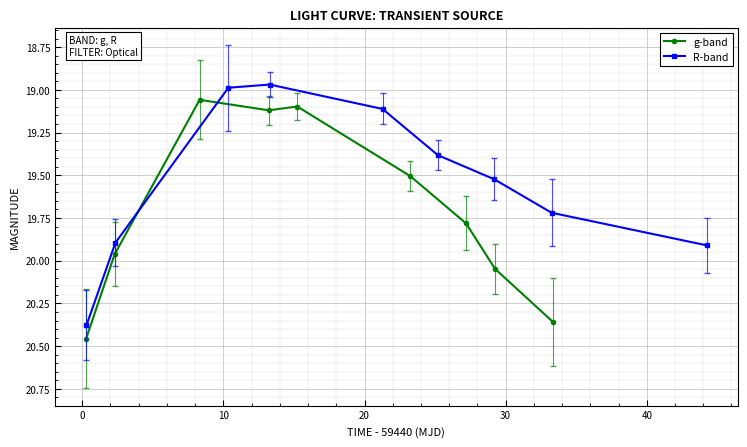

At which label is R-band closest to 19?

10